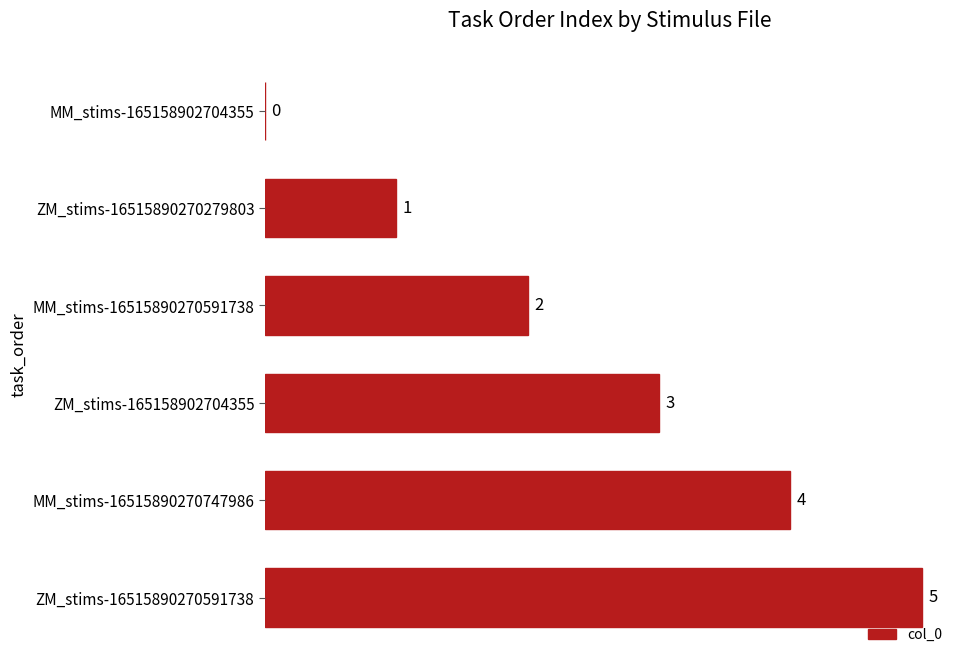

How many series are shown in this chart?

1